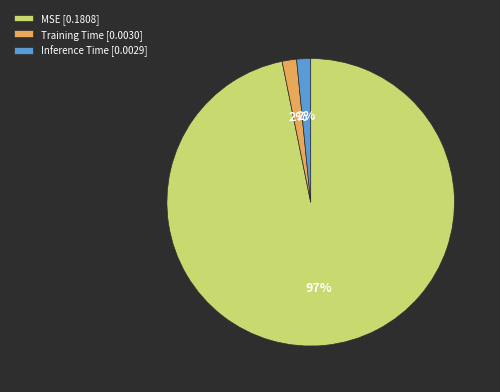

Is it true that MSE [0.1808] is 85% of the pie?

False